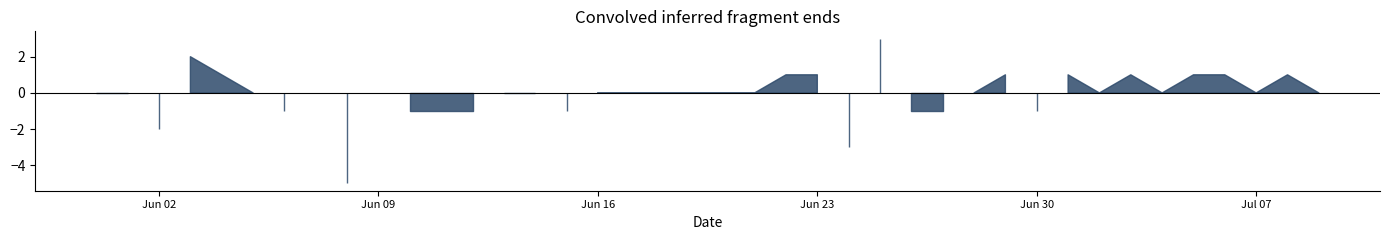

How many values in VS are above zero?

18